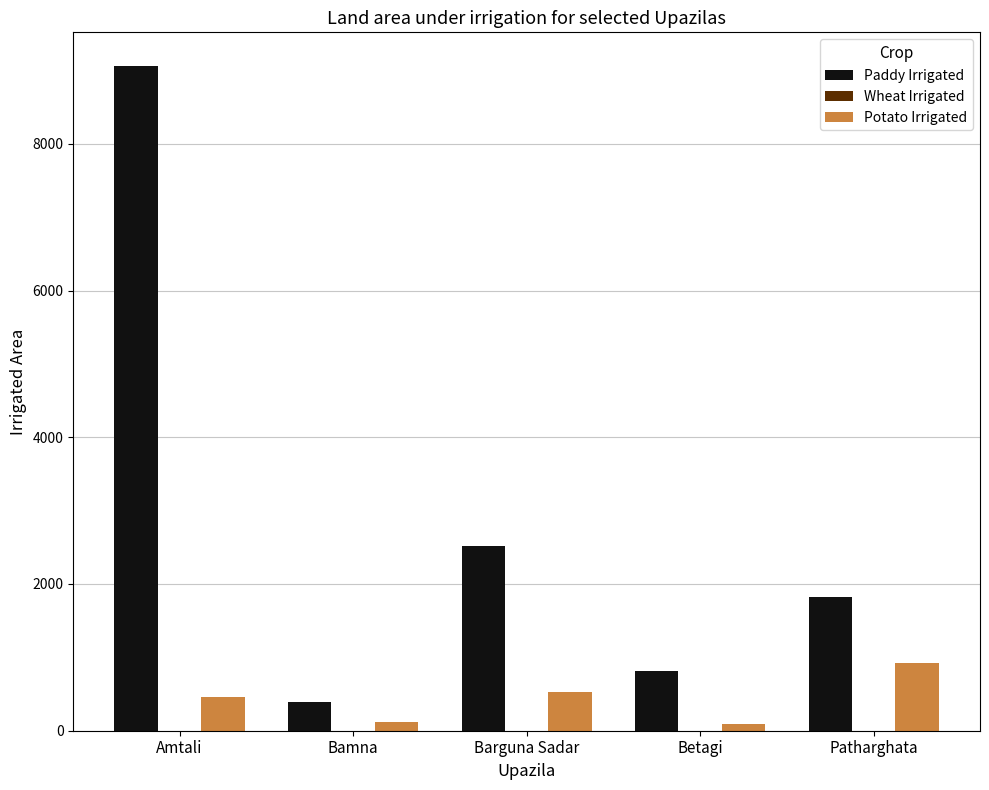

What is the sum of all Potato Irrigated values?

2133.0